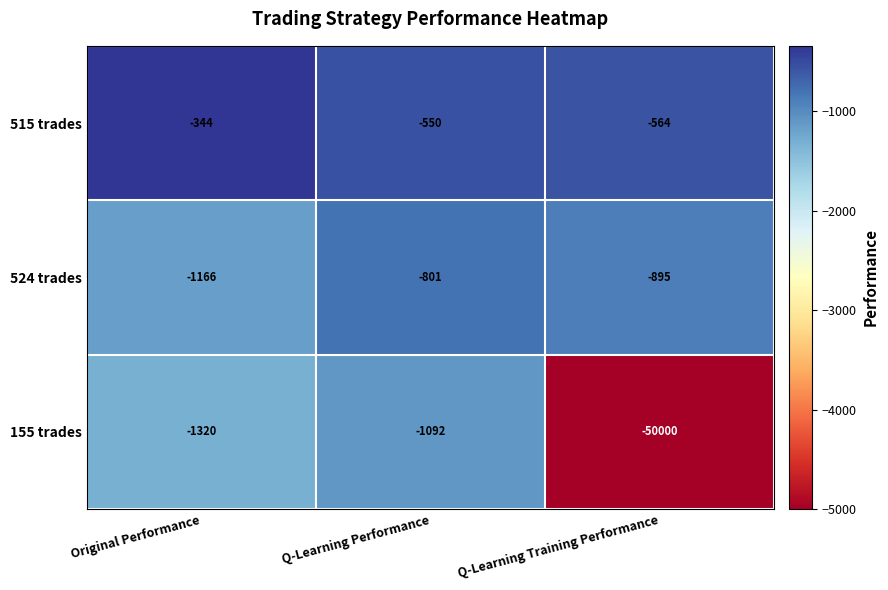

What is the sum of all 155 trades values?

-52412